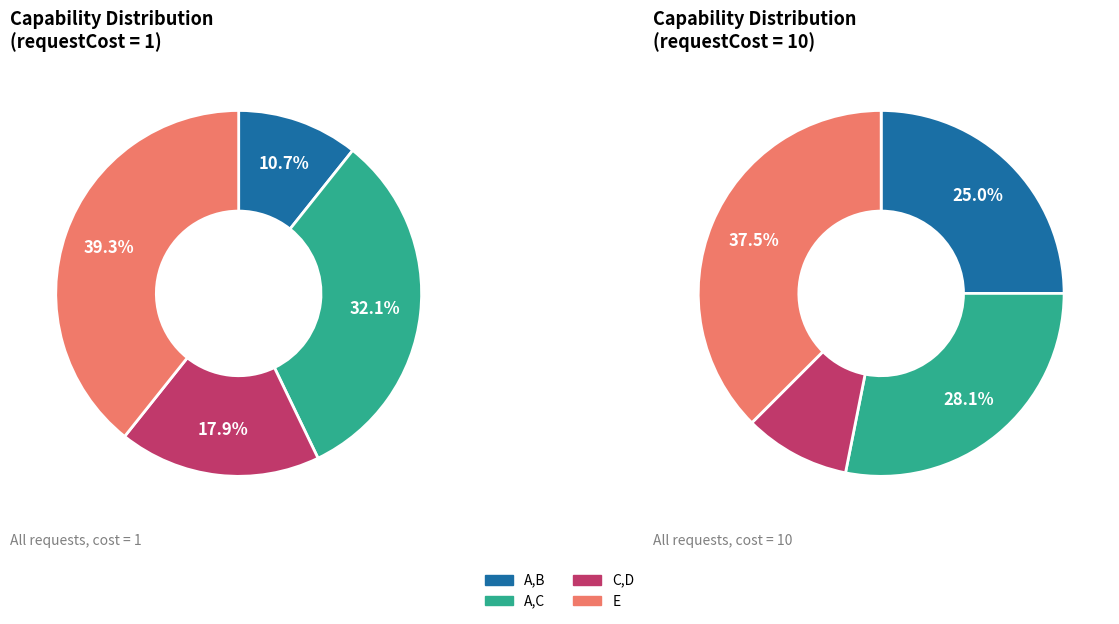

Count the number of slices in the pie.

4